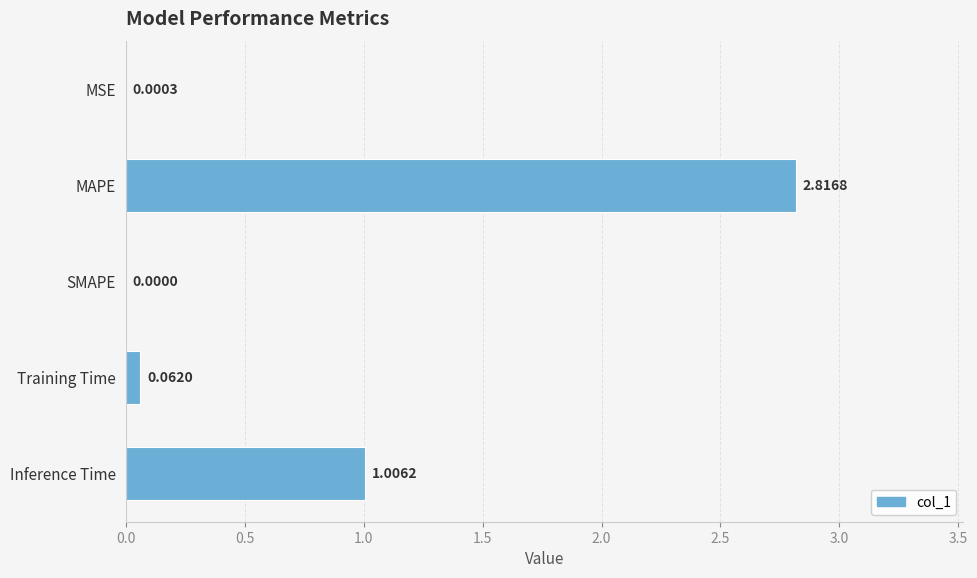

How many distinct data groups are displayed?

1